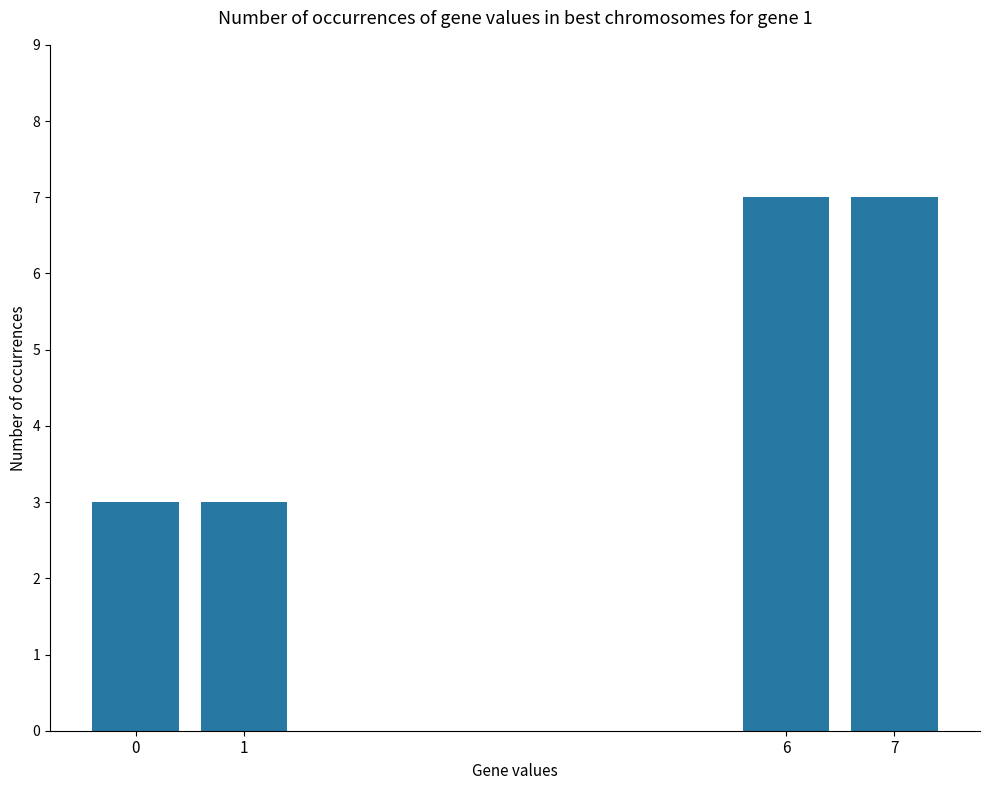

Which has a higher value, 7 or 1?

7